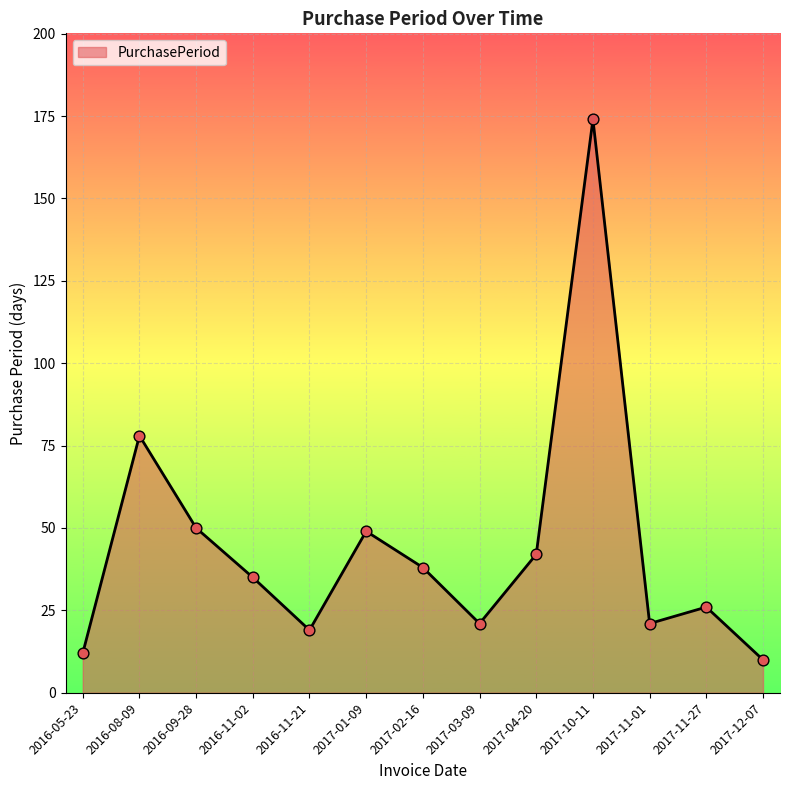

Approximately how many times larger is the value at 2017-01-09 compared to 2016-05-23?

4.1